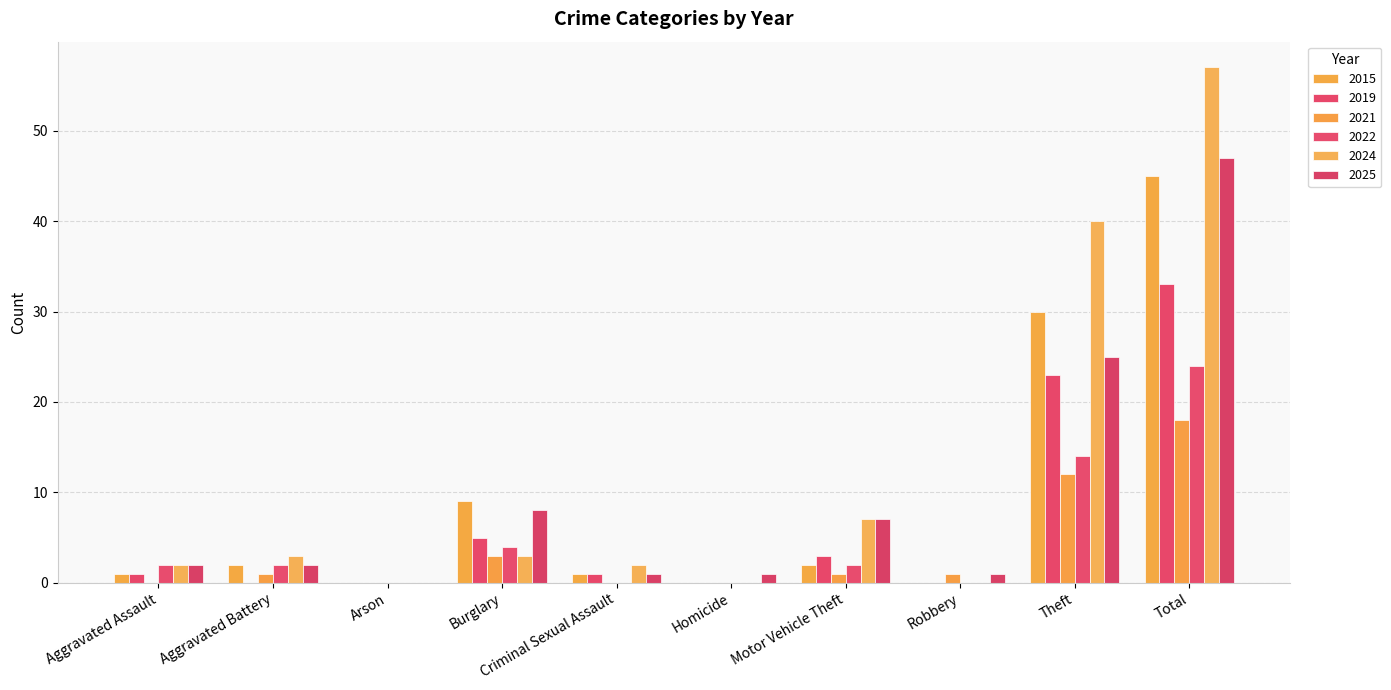

Which series has the largest range (max minus min)?

2024